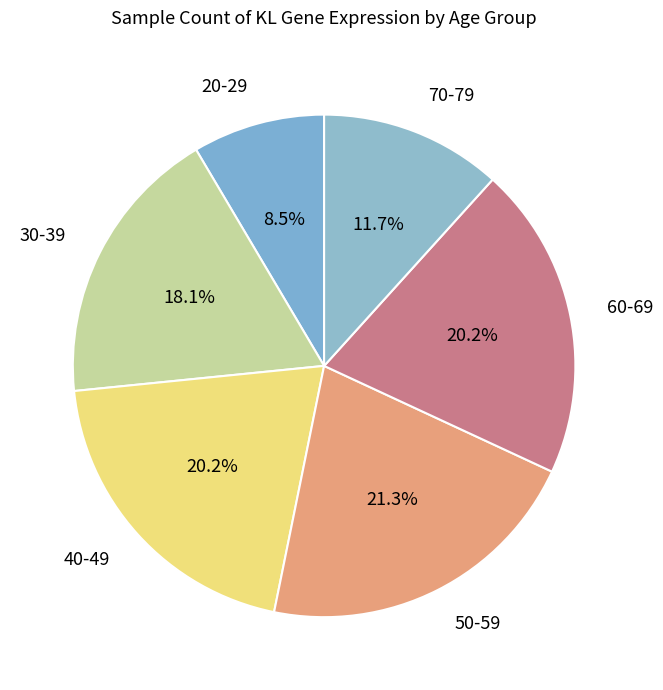

What is the largest slice in the pie chart?

50-59